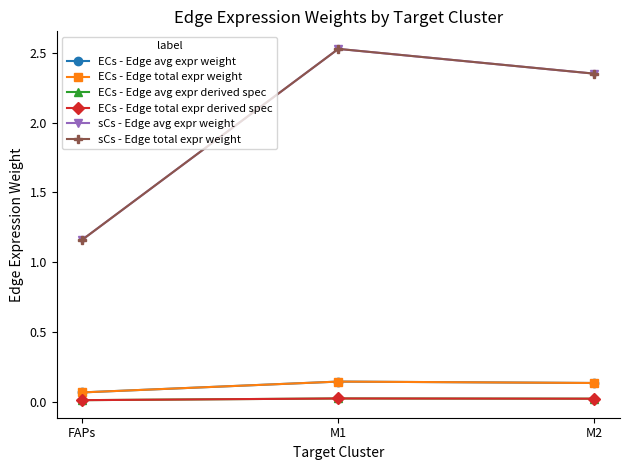

Is this an area chart (filled region under the line)?

No